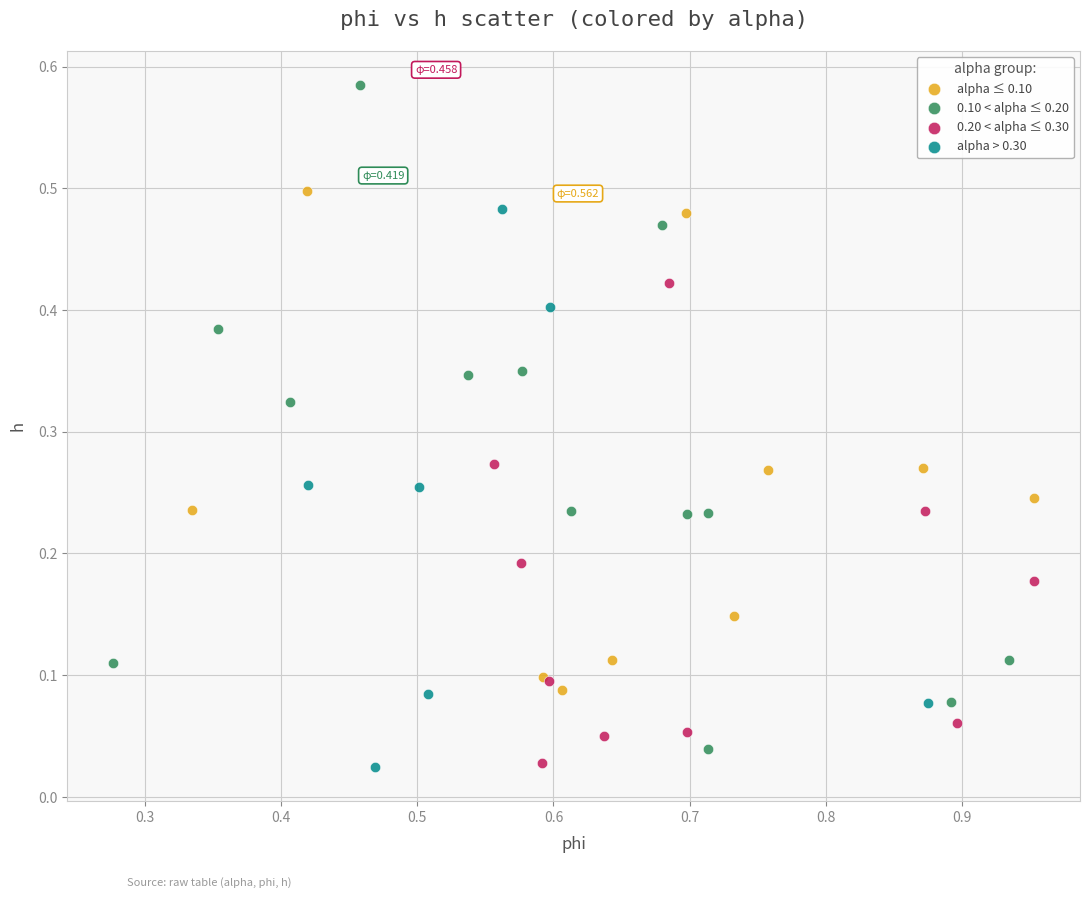

Which series has the widest spread of Y values?

0.10 < alpha ≤ 0.20